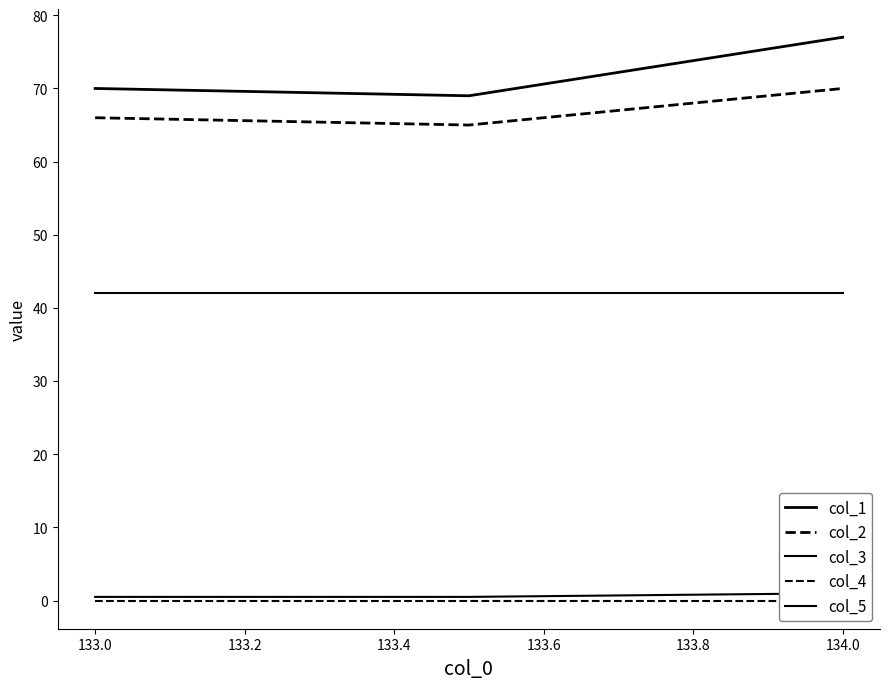

List the series in order of their peak value, lowest first.

col_4, col_3, col_5, col_2, col_1